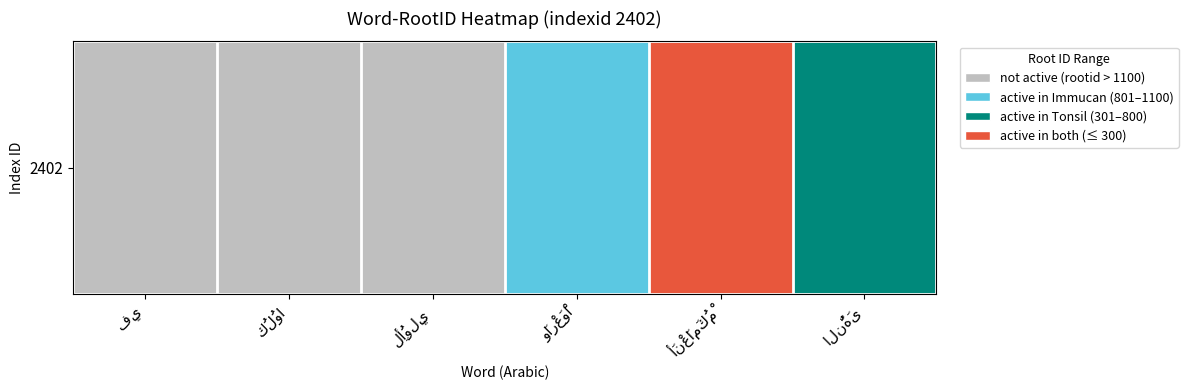

Between النُّهَى and وَارْعَوْا, which is larger?

النُّهَى